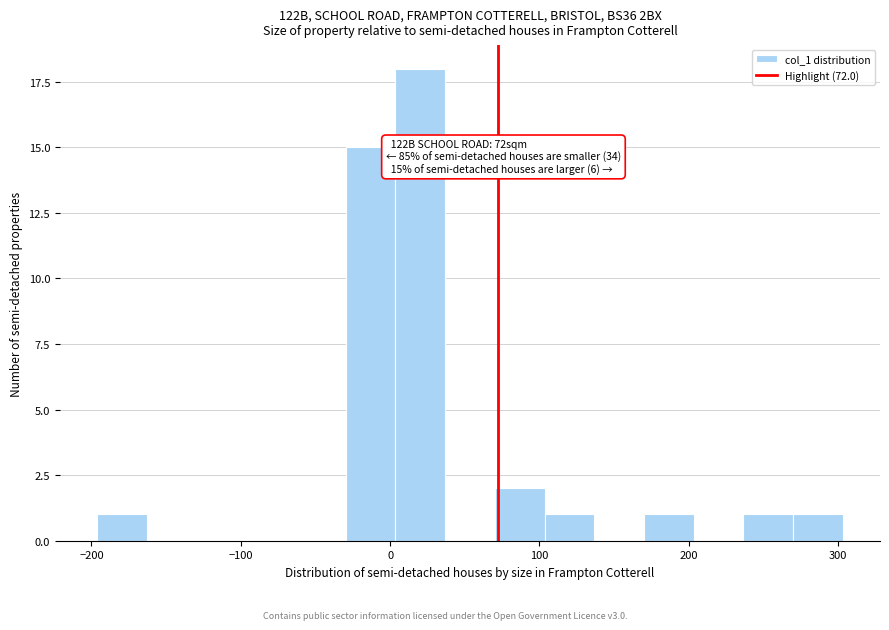

Around what value on the x-axis is the tallest bar? Give the approximate position of its centre, as read against the axis.

20